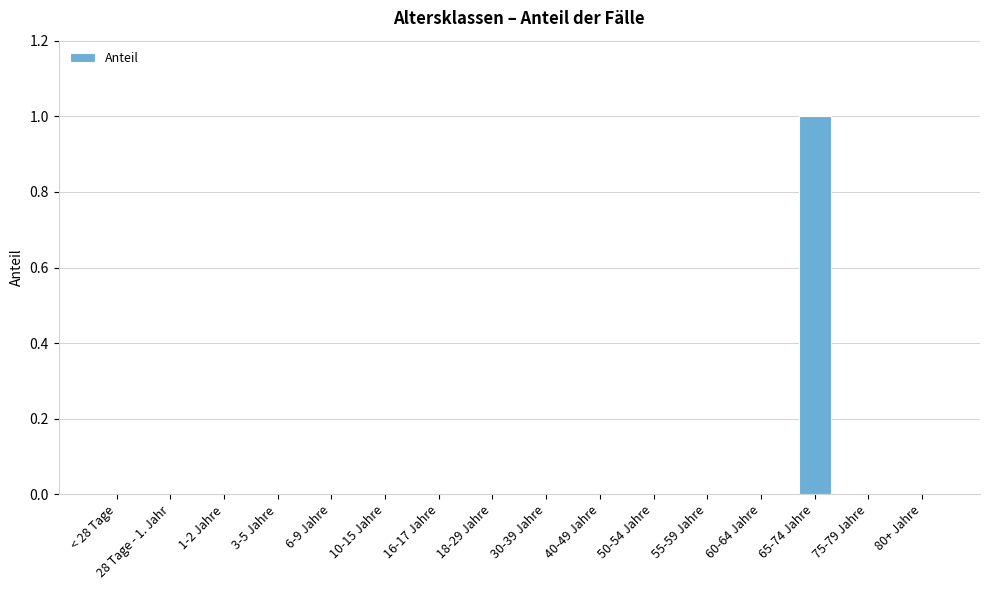

True or false: the data shows 0 at 16-17 Jahre.

True